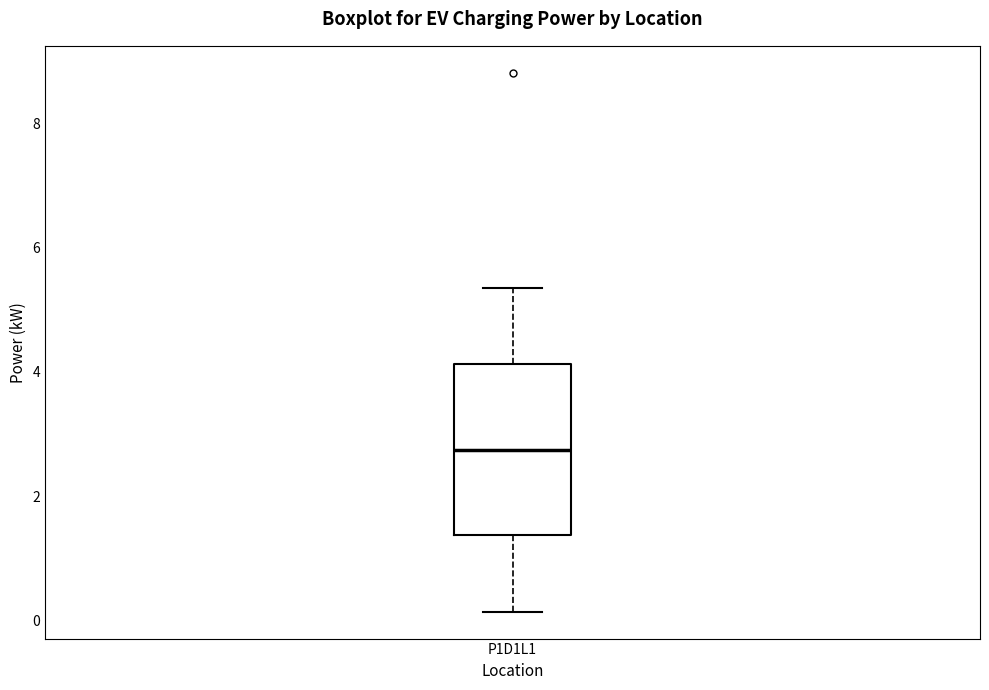

Where does the median line of the box for P1D1L1 sit on the y-axis? The values are not printed on the chart, so give them approximately, as read against the axis.

2.8